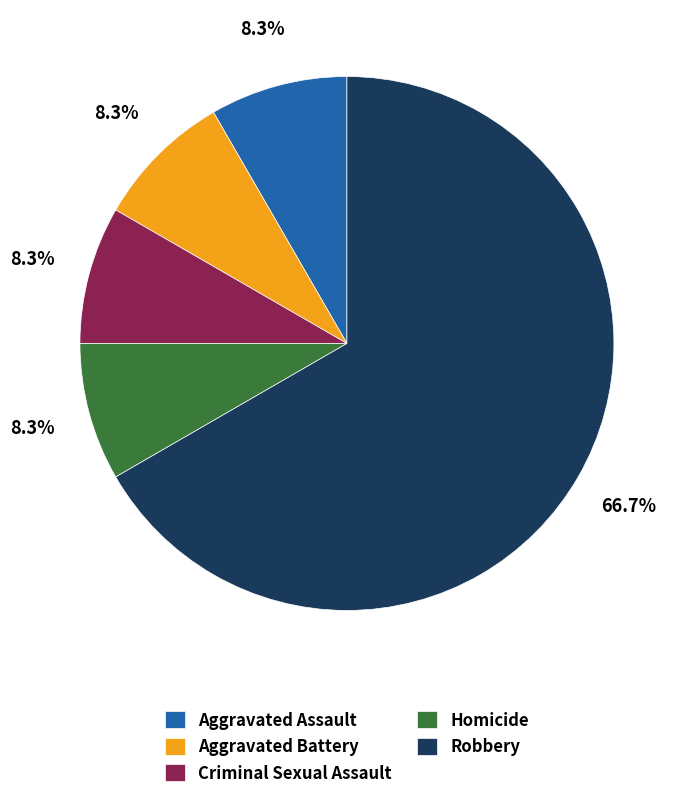

Combined, do Aggravated Assault and Criminal Sexual Assault account for over 50%?

No